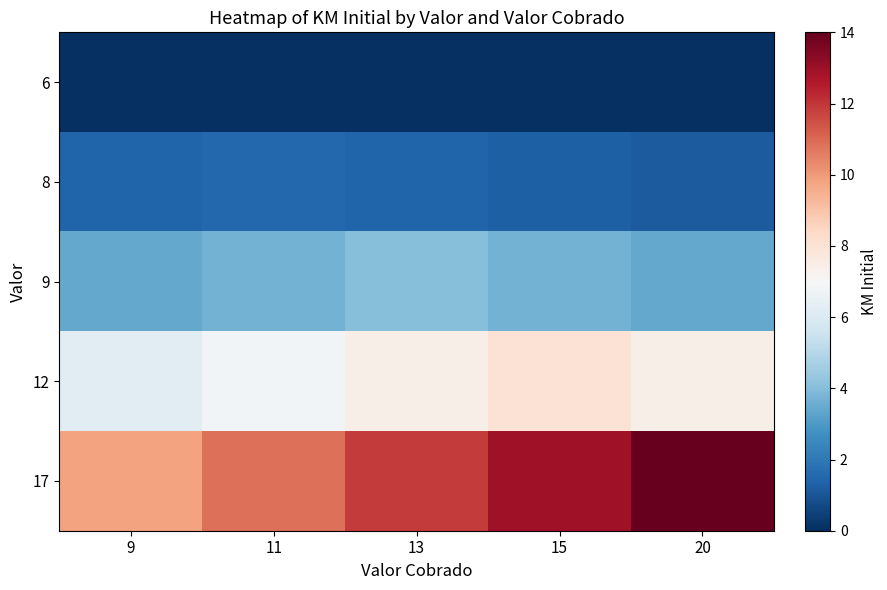

At which category is the sum across all series the highest?

20